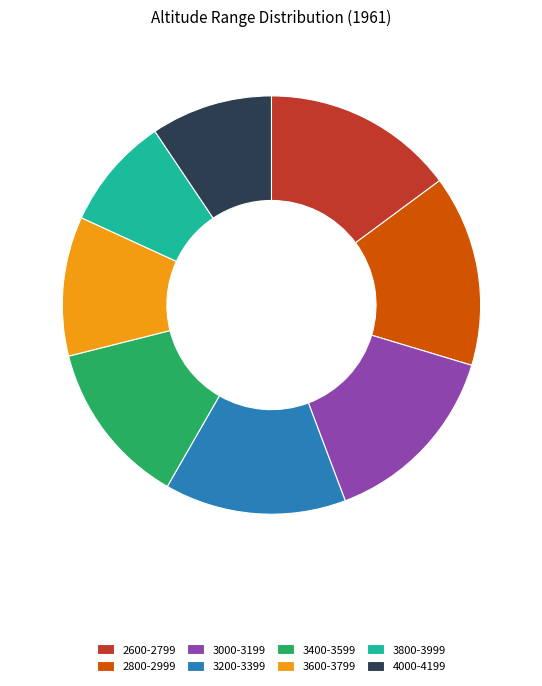

What is the smallest slice in the pie chart?

3800-3999